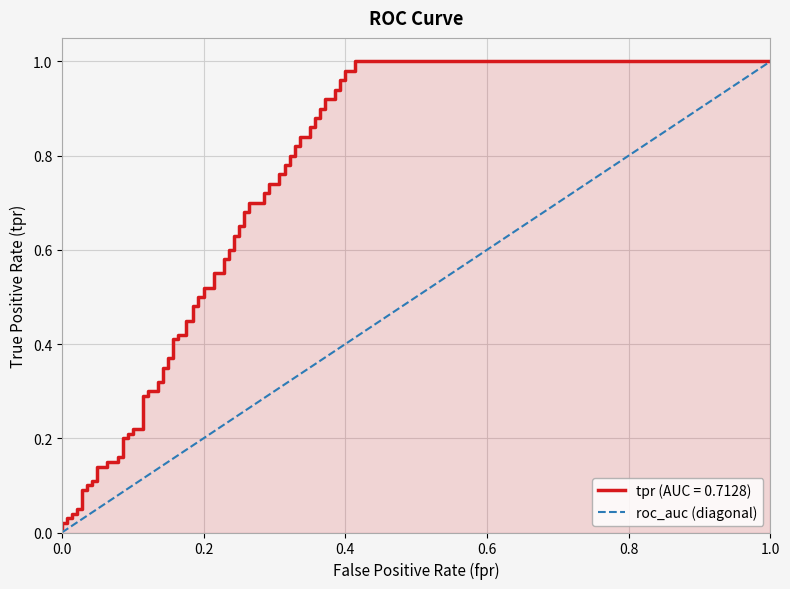

How many categories are shown in the chart?

2